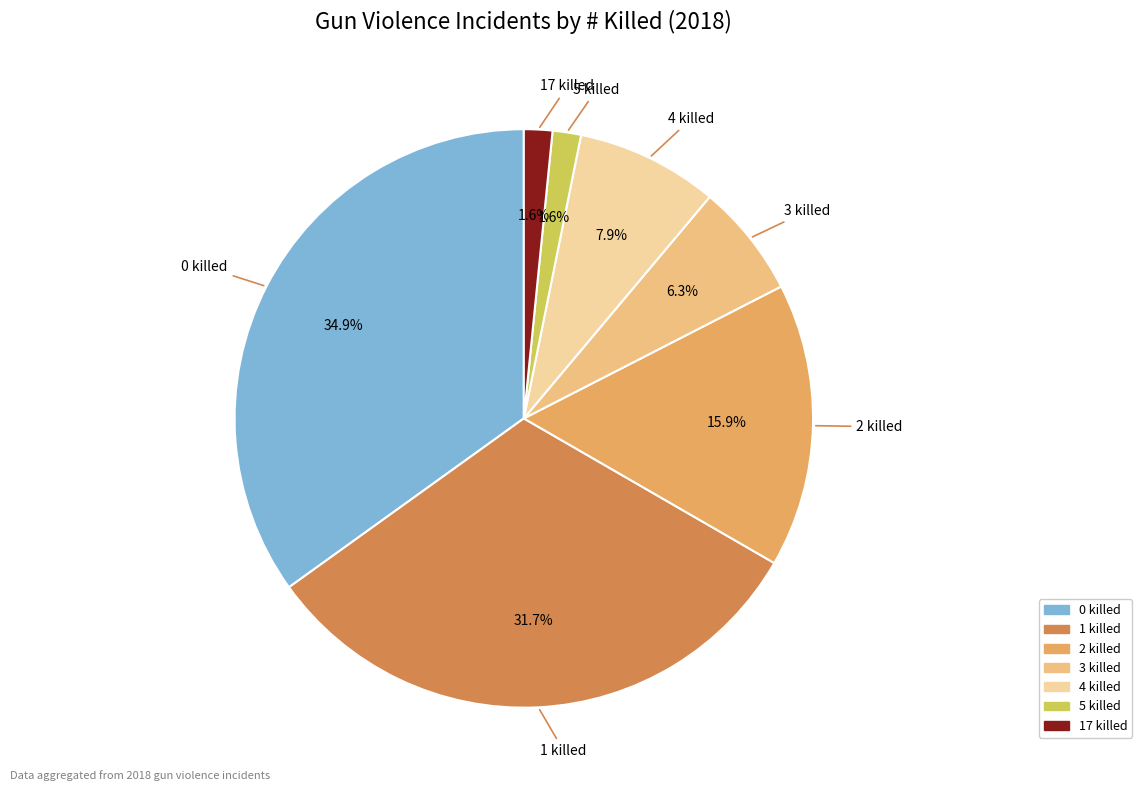

What is the total percentage of 1 killed and 2 killed?

47.6%